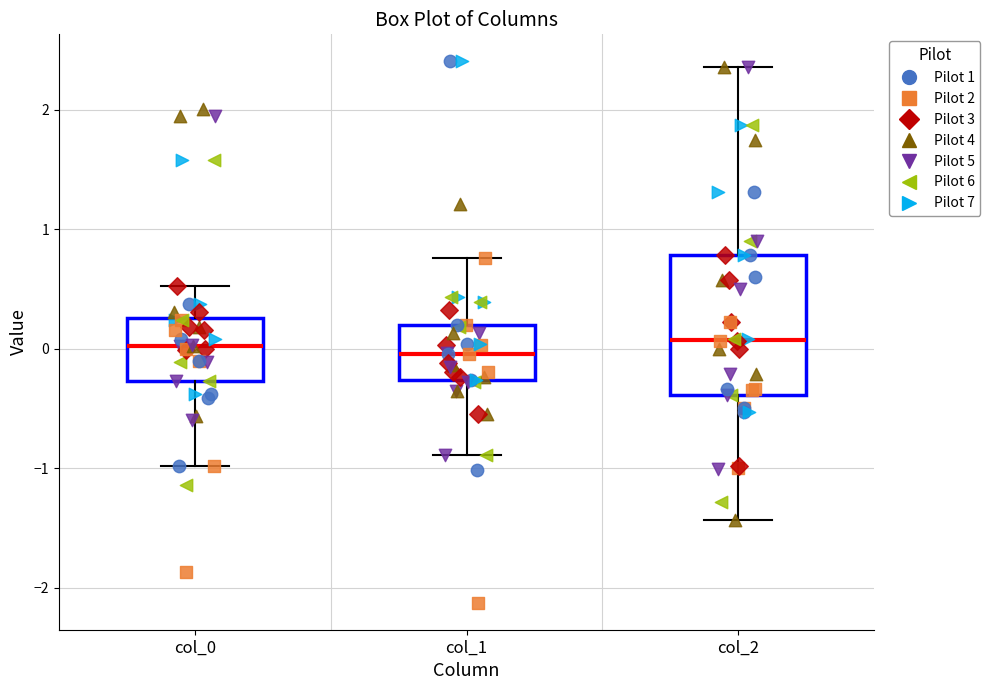

Reading left to right, transcribe this box plot: for each box, give where its median line is, the range the box spans, and where its two whiskers end, as read against the y-axis. The values are not printed on the chart, so give them approximately, as read against the axis.

col_0: median 0.0, box -0.3 to 0.3, whiskers -1.0 to 0.5
col_1: median 0.0, box -0.3 to 0.2, whiskers -0.9 to 0.8
col_2: median 0.1, box -0.4 to 0.8, whiskers -1.4 to 2.4